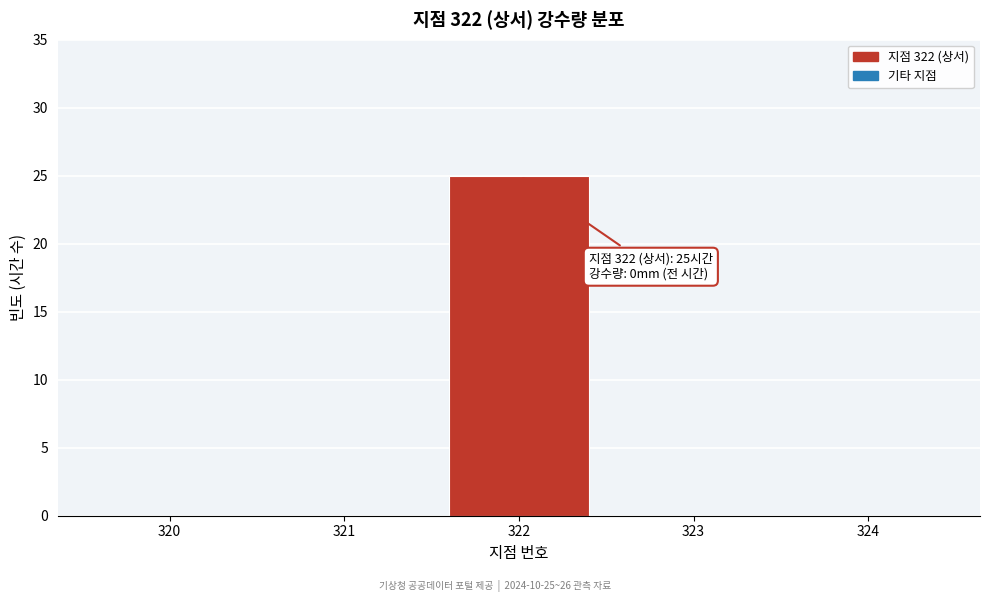

Reading left to right, what are all the values shown in this chart?

320=0	321=0	322=25	323=0	324=0